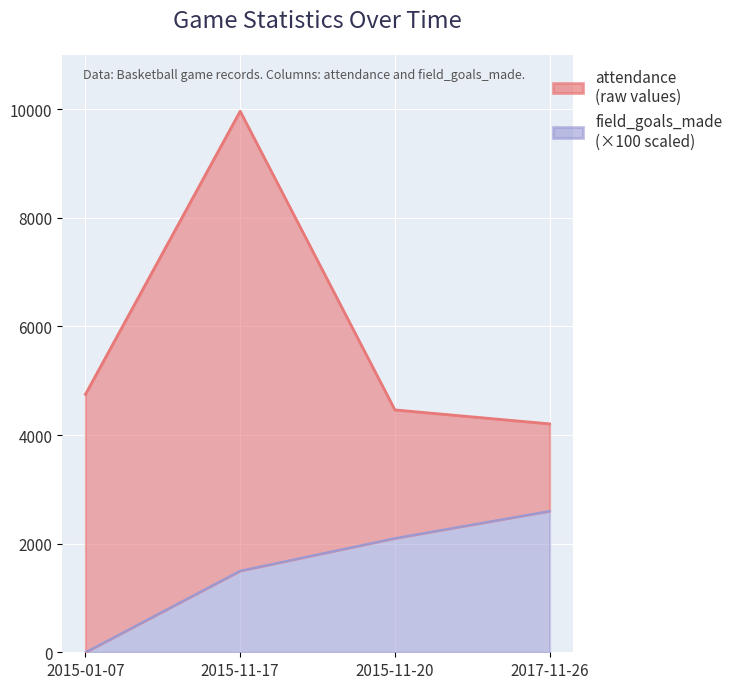

What position from the right is 2017-11-26?

1